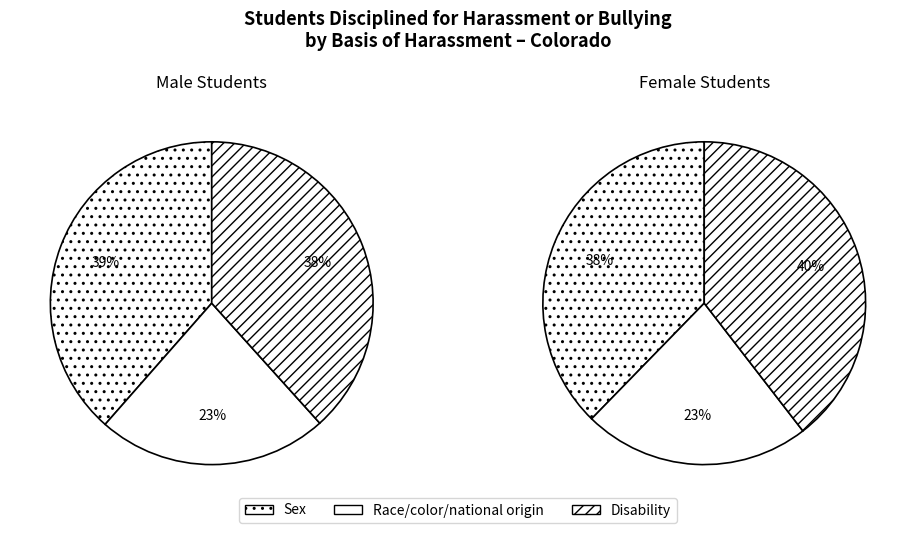

To the nearest percent, what is the combined percentage of Race, color or national origin and Sex?

61%